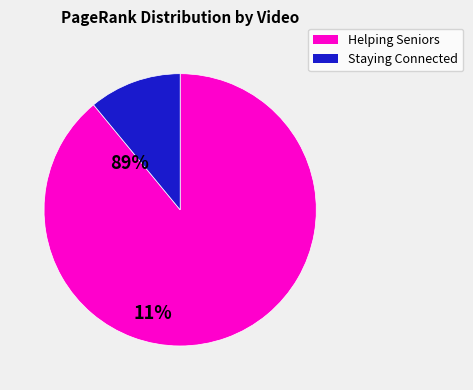

Does any single category account for the majority?

Yes